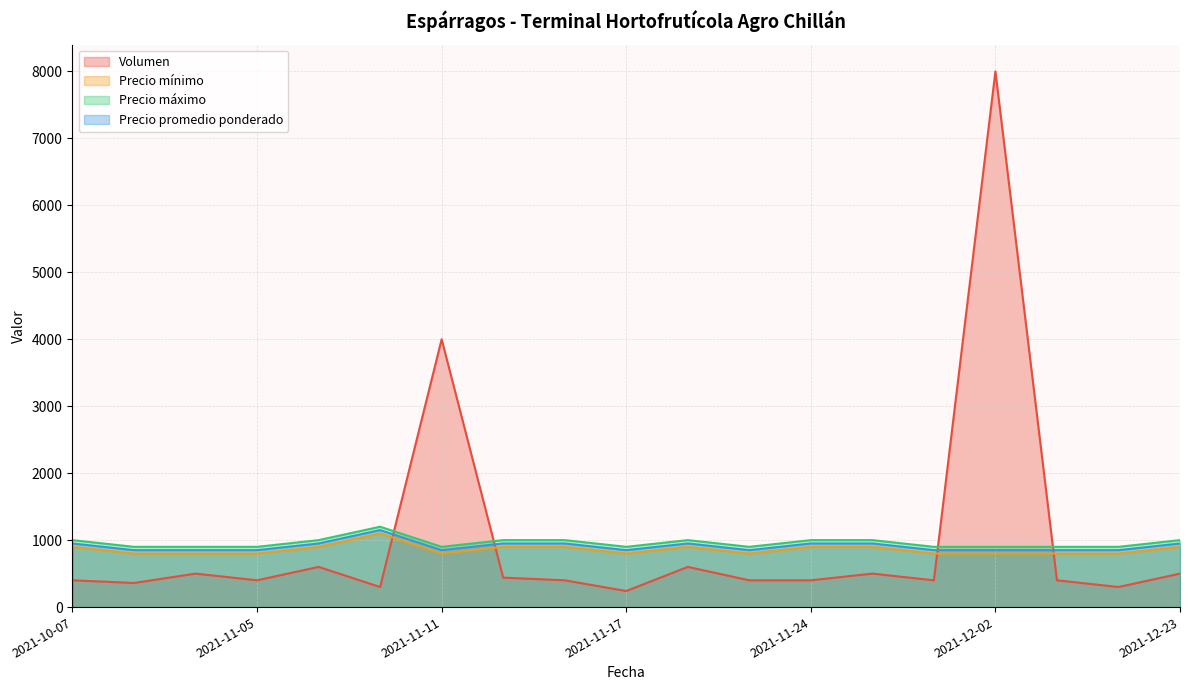

What is the label of the 12th point from the right?

2021-11-12